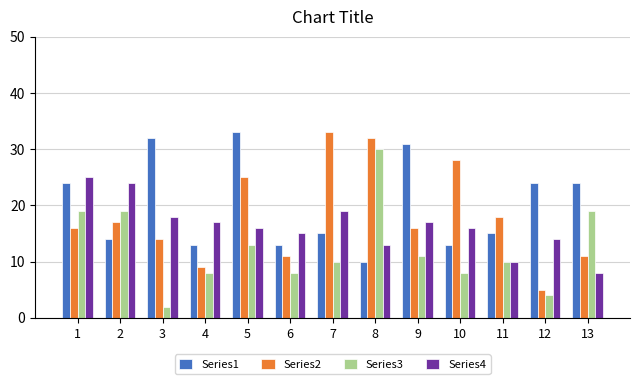

Does the chart contain any negative values?

No